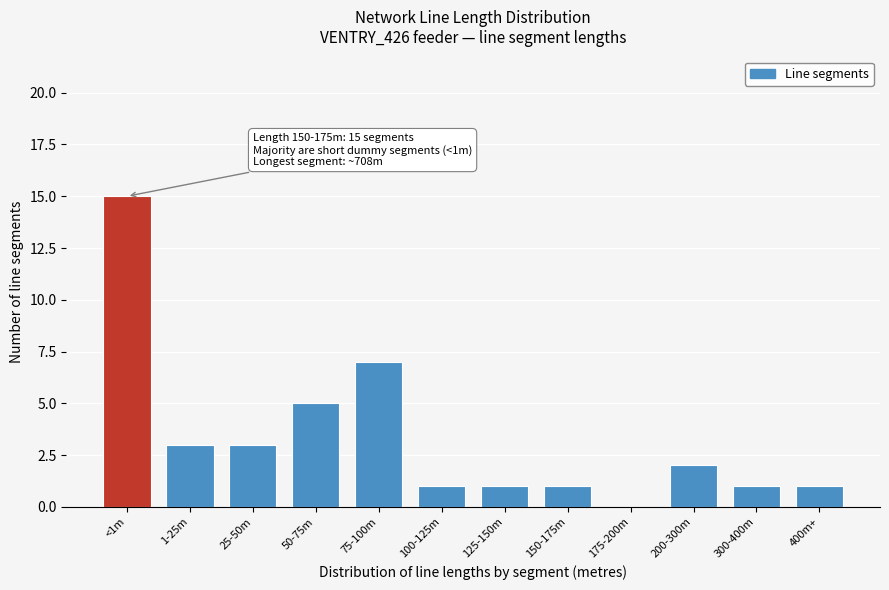

Reading right to left, what are all the values shown in this chart?

400m+=1	300-400m=1	200-300m=2	175-200m=0	150-175m=1	125-150m=1	100-125m=1	75-100m=7	50-75m=5	25-50m=3	1-25m=3	<1m=15